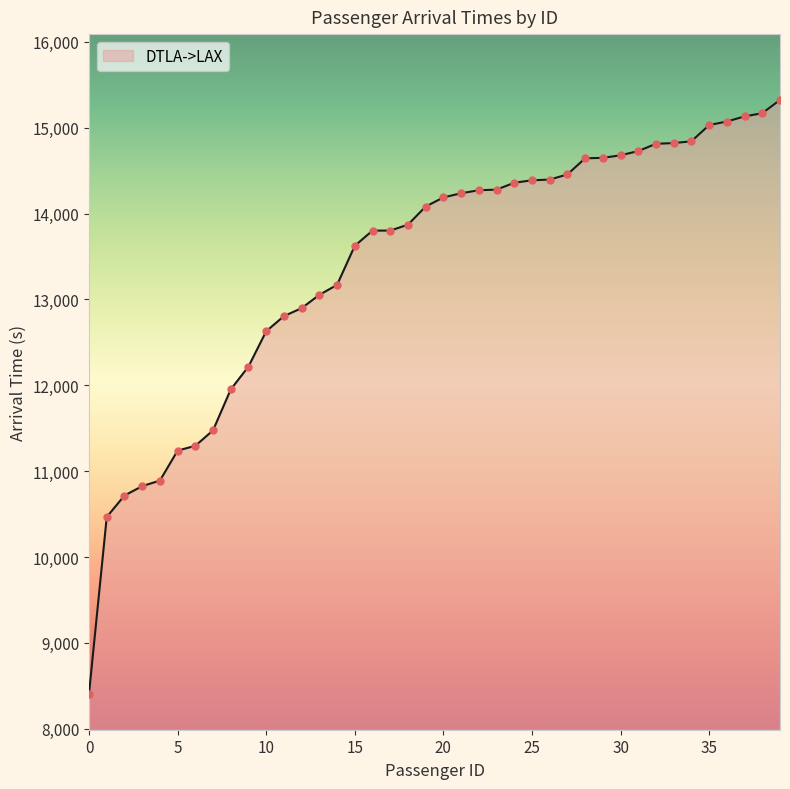

What is the smallest value displayed?

8409